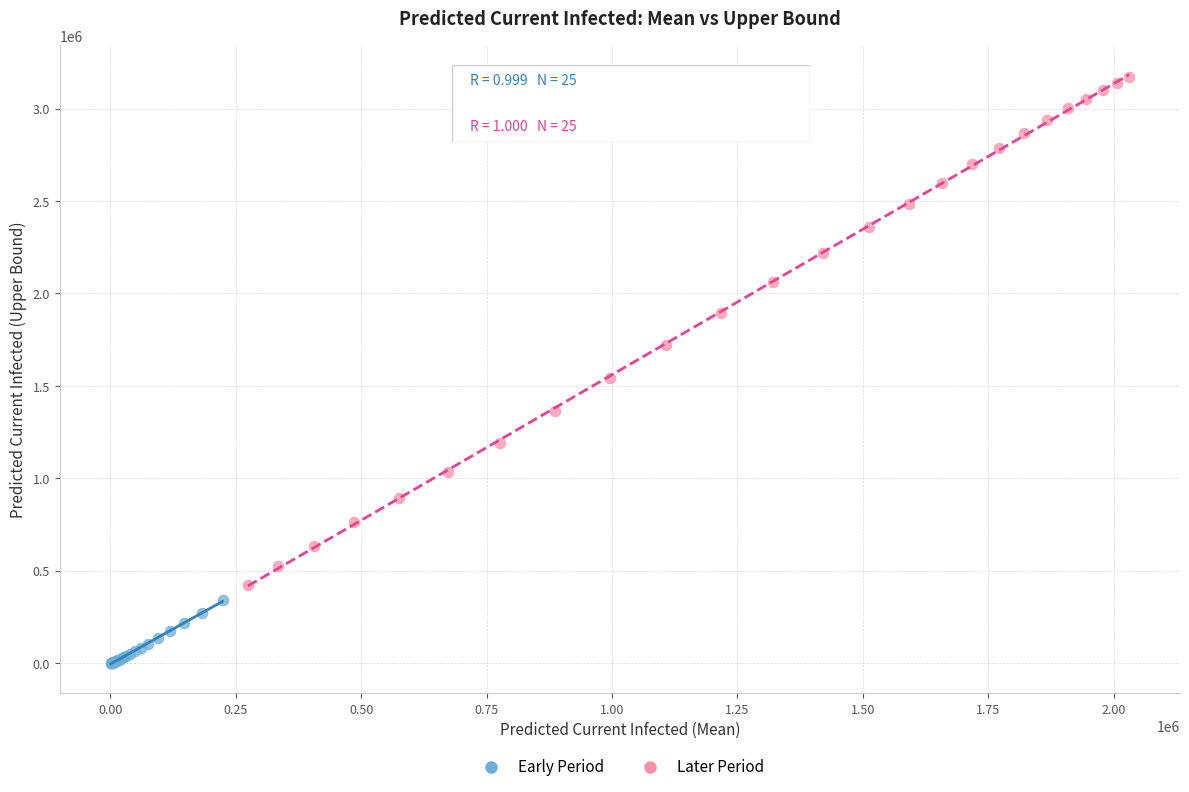

Which series contains the highest Y value?

Later Period